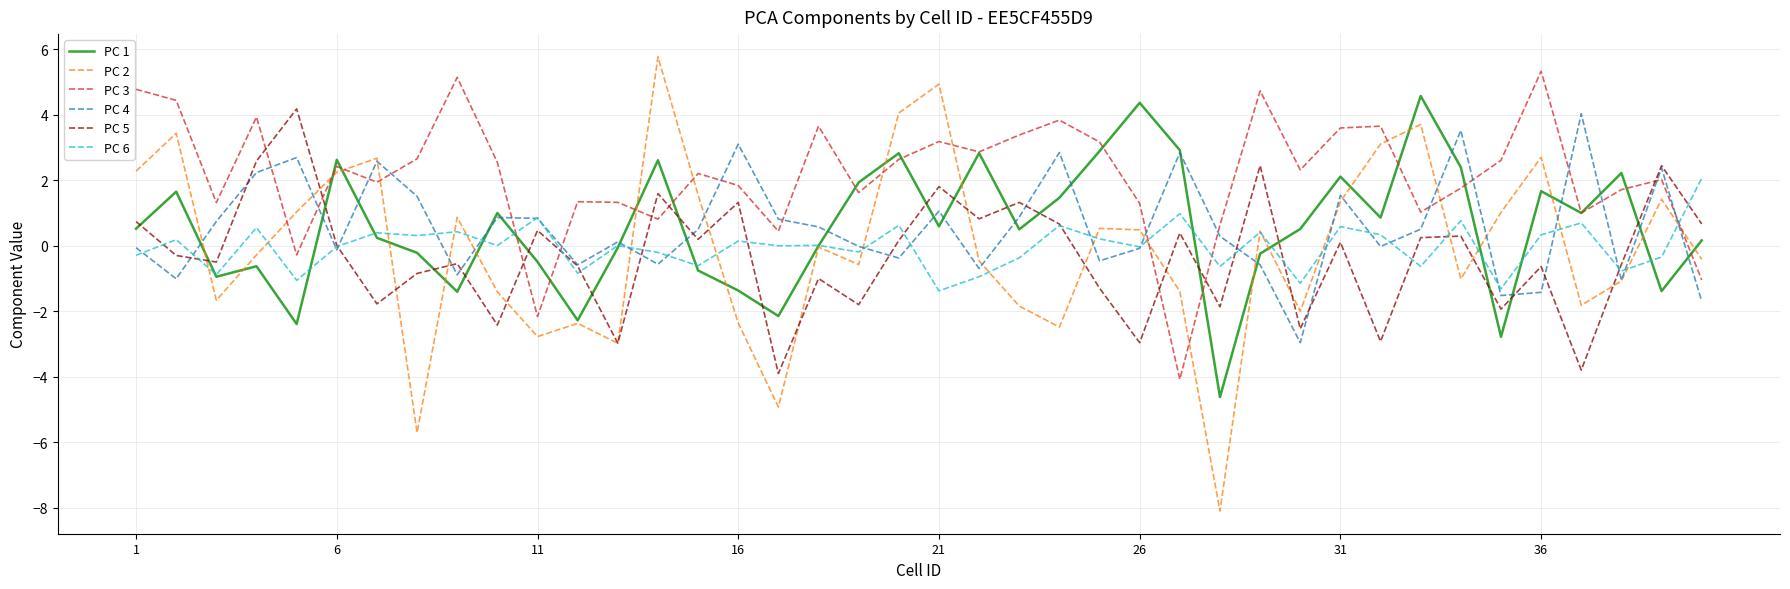

How many categories are shown in the chart?

40